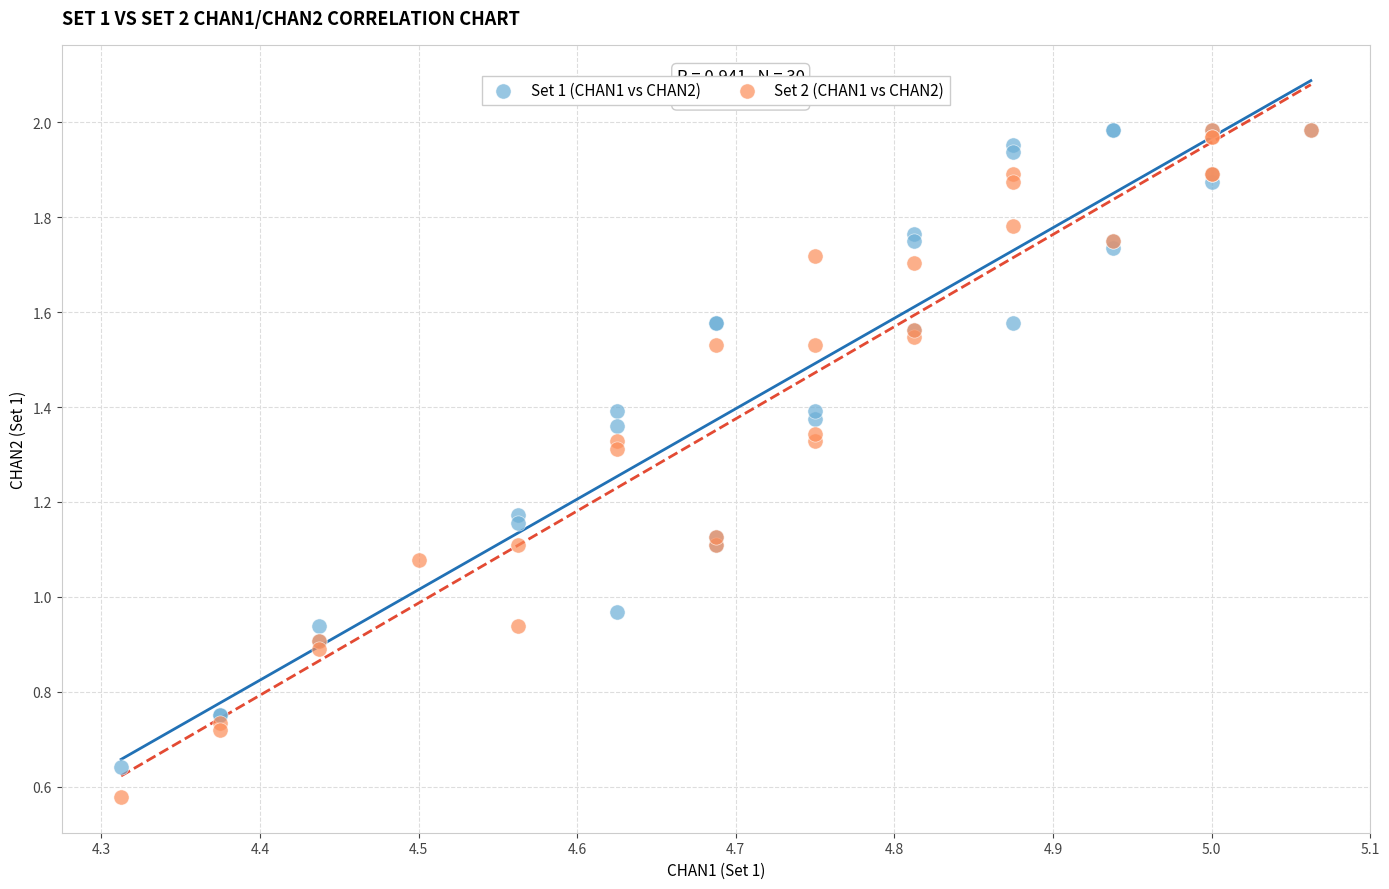

What are all the series names shown in the legend?

Set 1 (CHAN1 vs CHAN2), Set 2 (CHAN1 vs CHAN2)